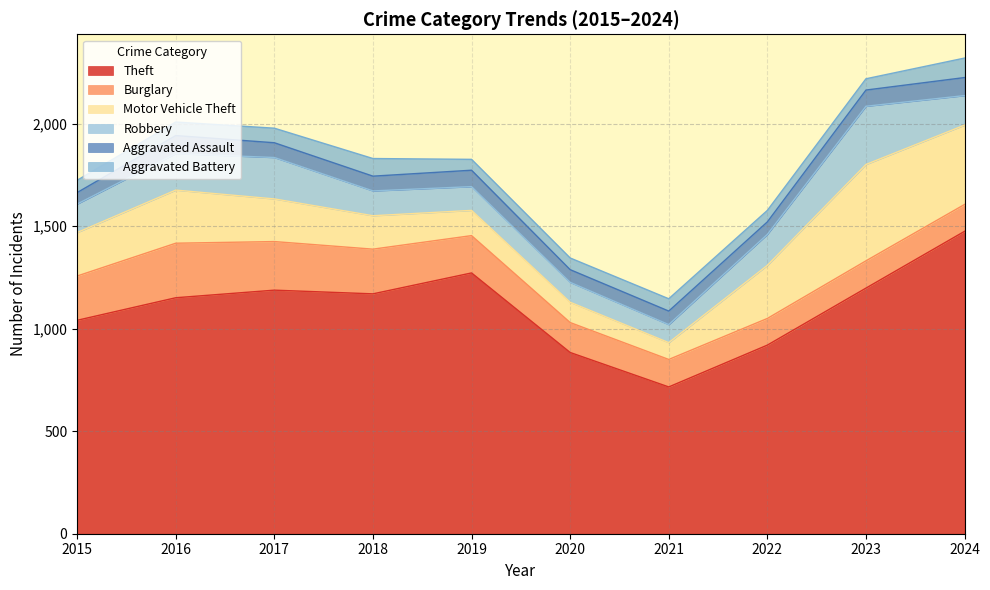

What is the total value across all series at 2021?

1146